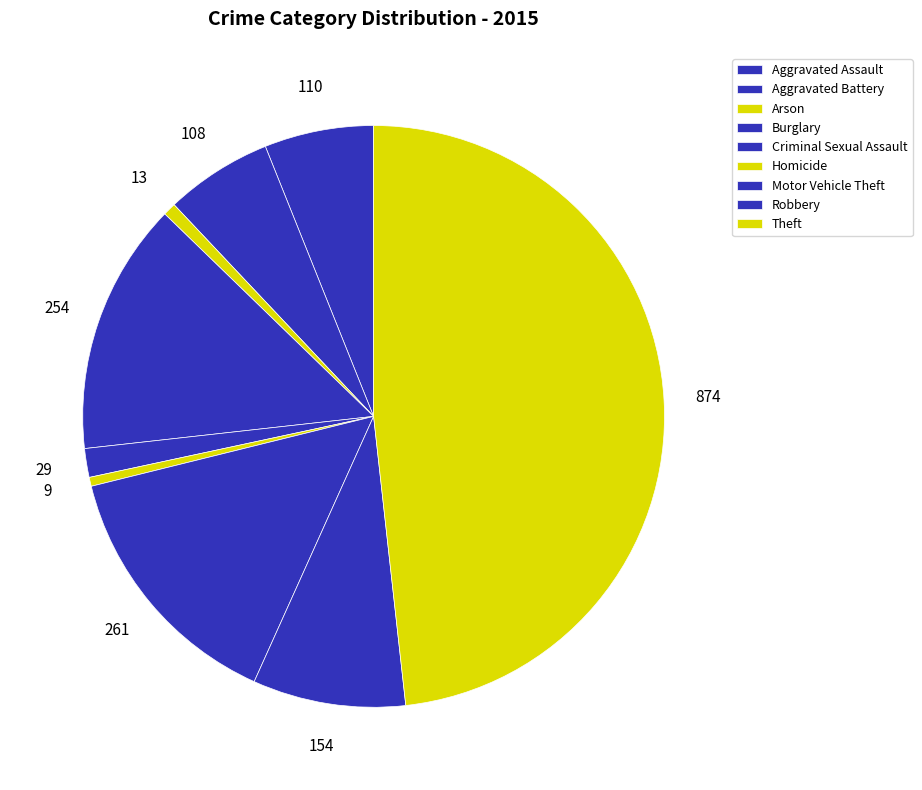

Which category has the smallest portion of the pie?

Homicide